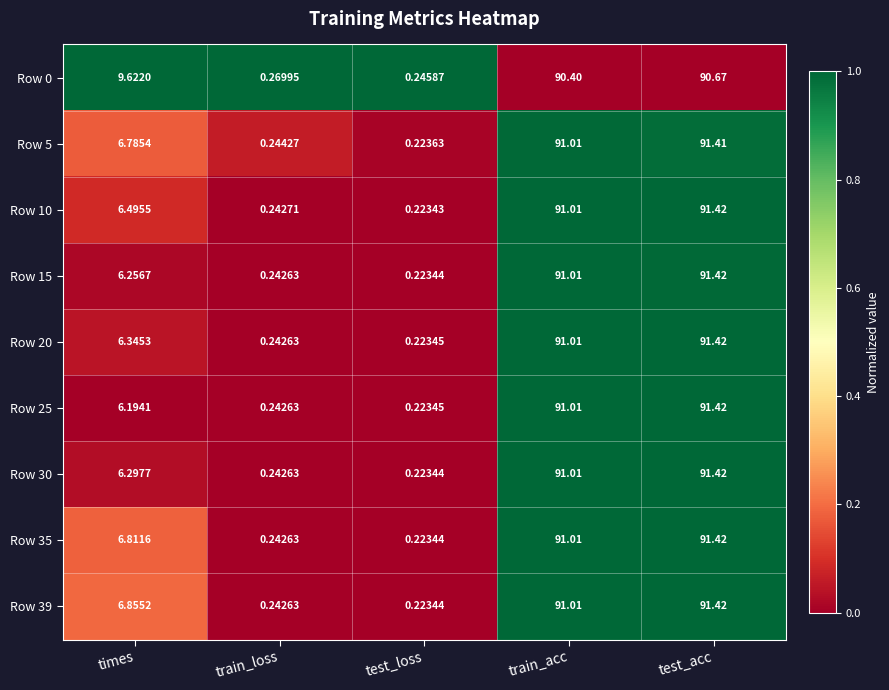

Is the value of Row 5 at train_loss greater than the value of Row 20 at train_acc?

No